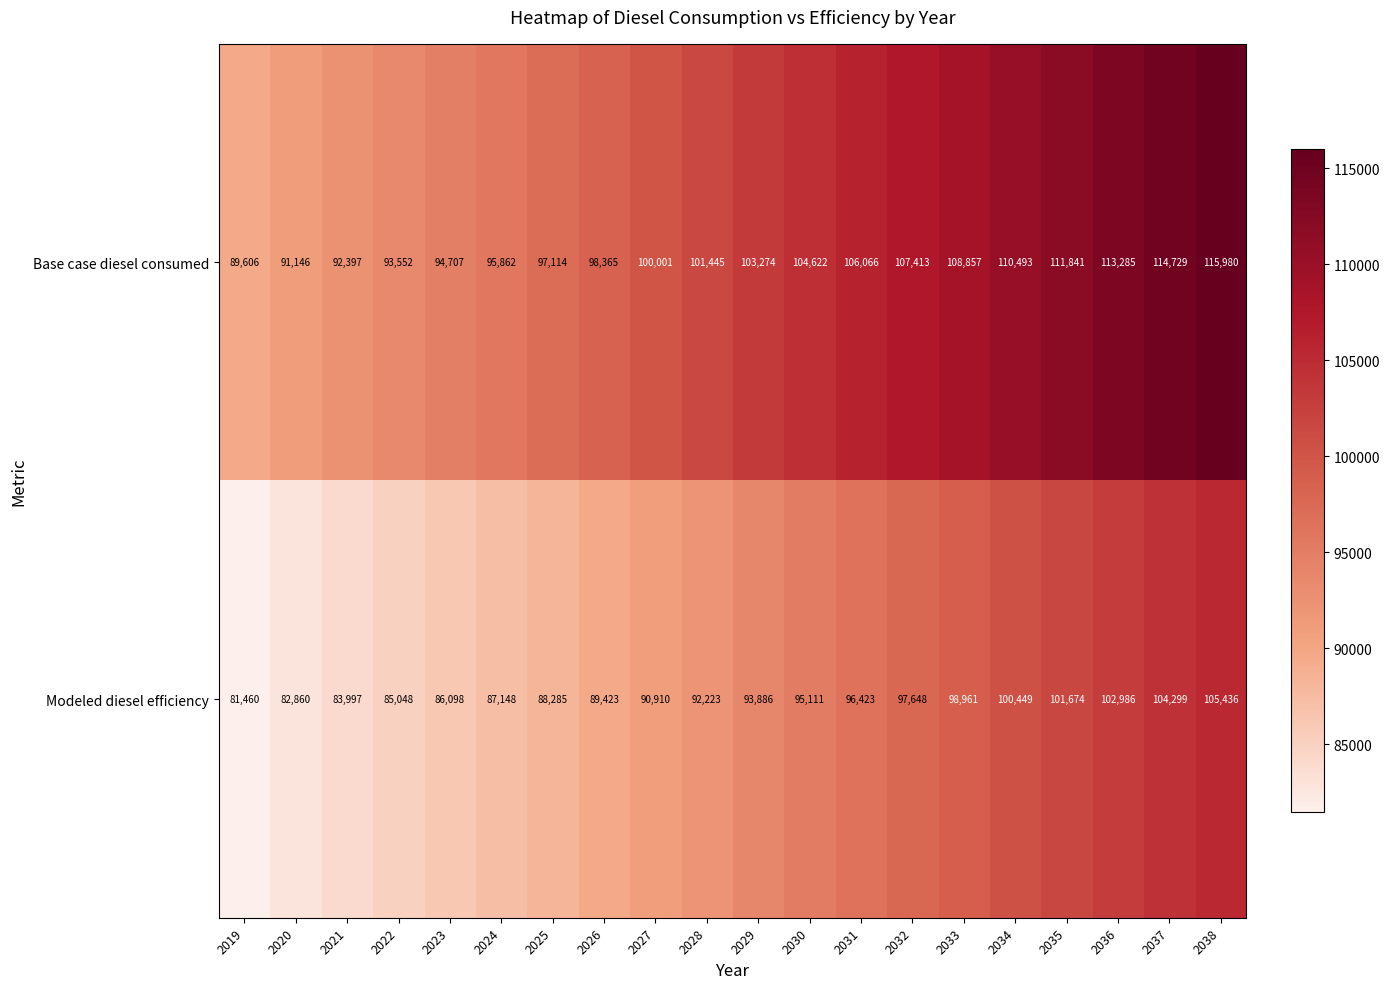

What is the total value across all series at 2019?

171066